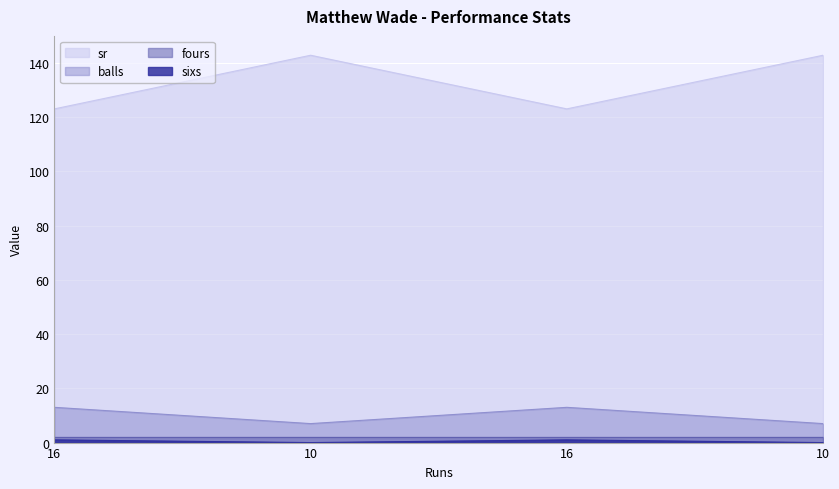

True or false: sr and balls cross at least once.

False